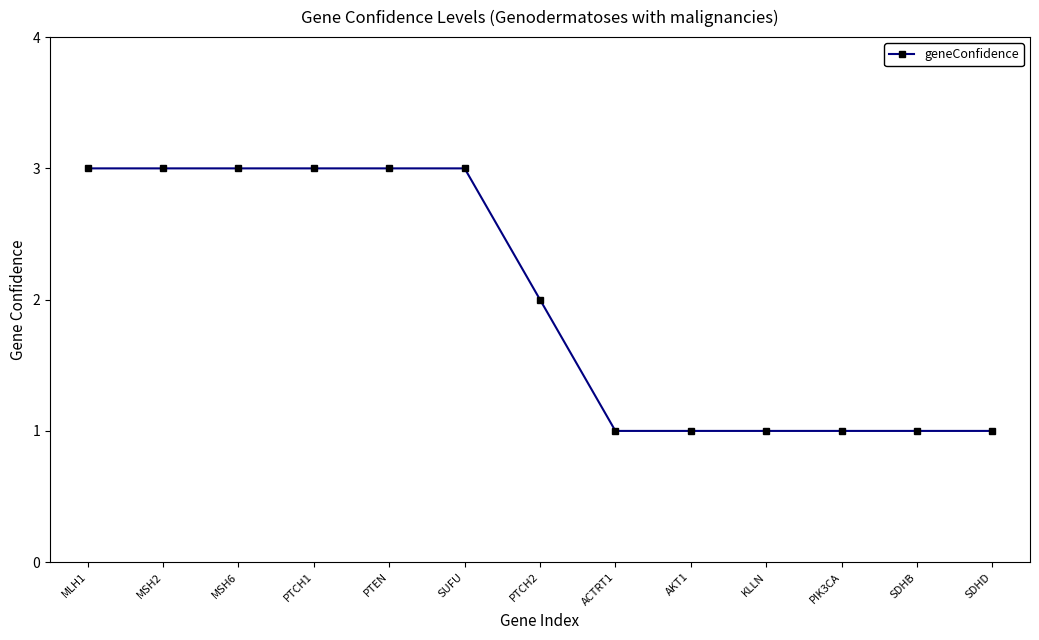

What is the maximum value shown in the chart?

3